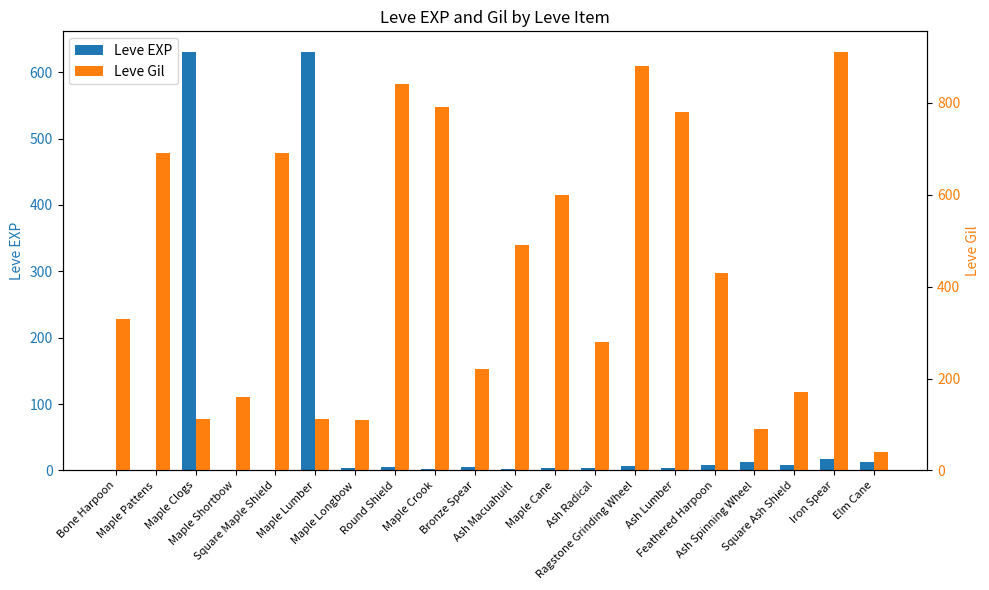

What value does the Leve Gil series have at Ragstone Grinding Wheel, to the nearest 10?

880